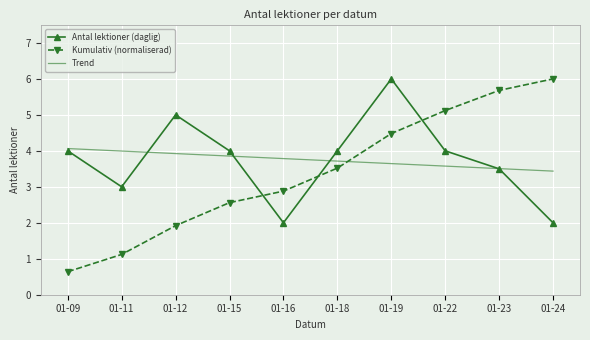

What are all the series names shown in the legend?

Antal lektioner (daglig), Kumulativ (normaliserad), Trend